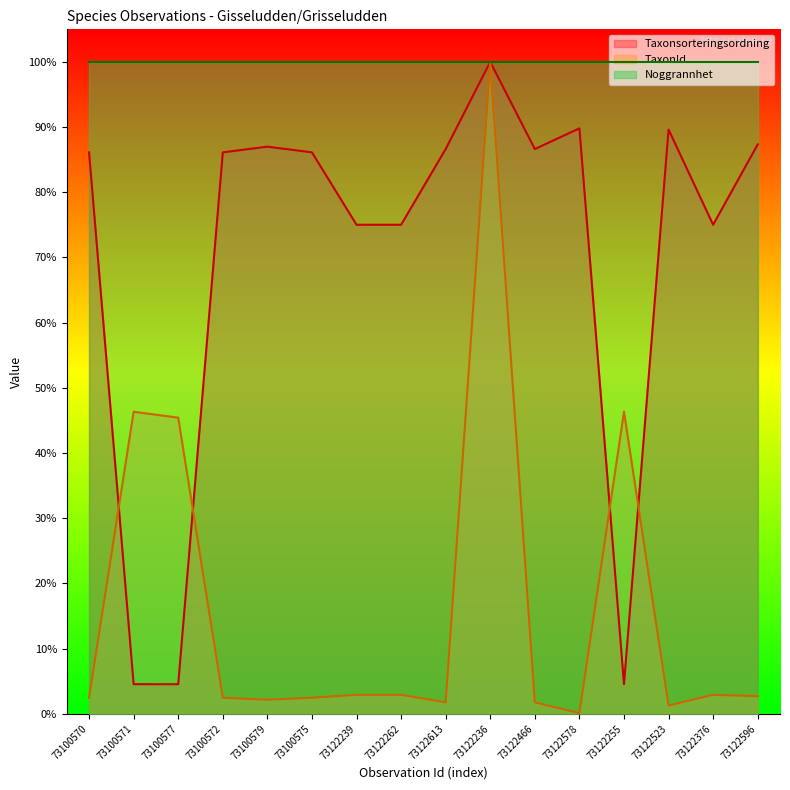

Rank the categories by Taxonsorteringsordning line value from highest to lowest.

73122236, 73122578, 73122523, 73122596, 73100579, 73122613, 73122466, 73100572, 73100575, 73100570, 73122239, 73122262, 73122376, 73100571, 73122255, 73100577